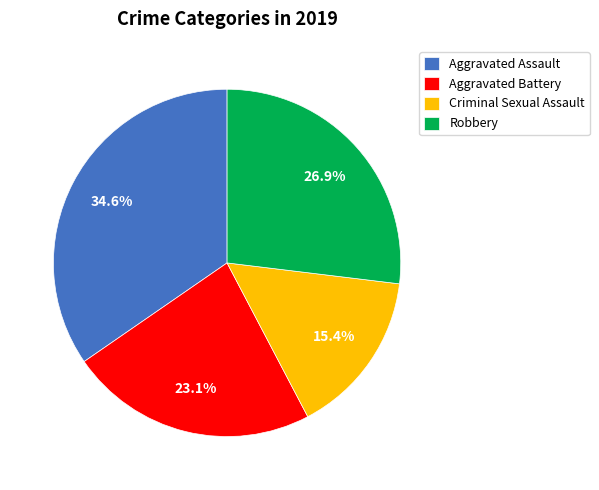

Which slice is the smallest?

Criminal Sexual Assault